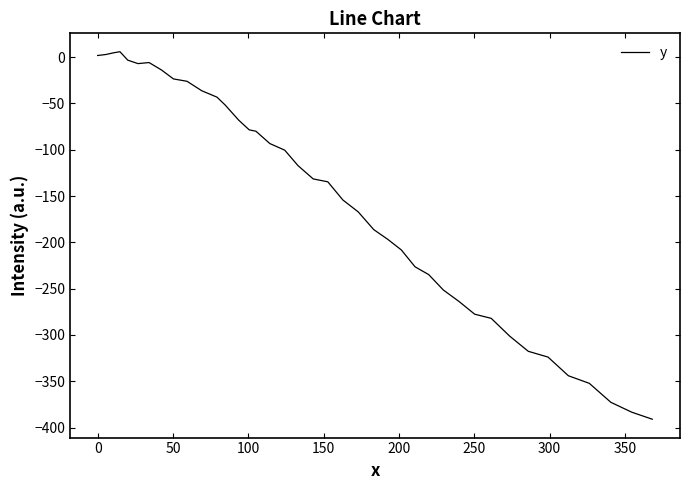

What is the smallest value displayed?

-391.0